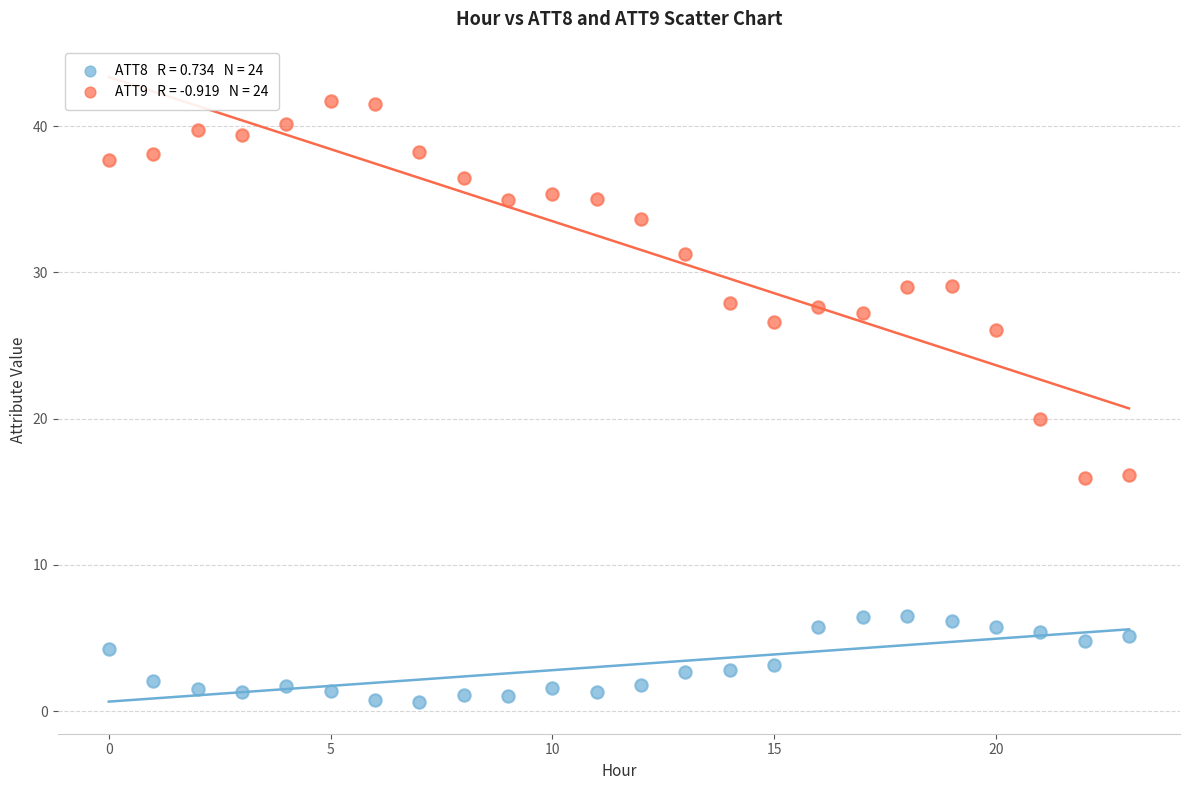

Across all series, what Y value is closest to 21?

19.9